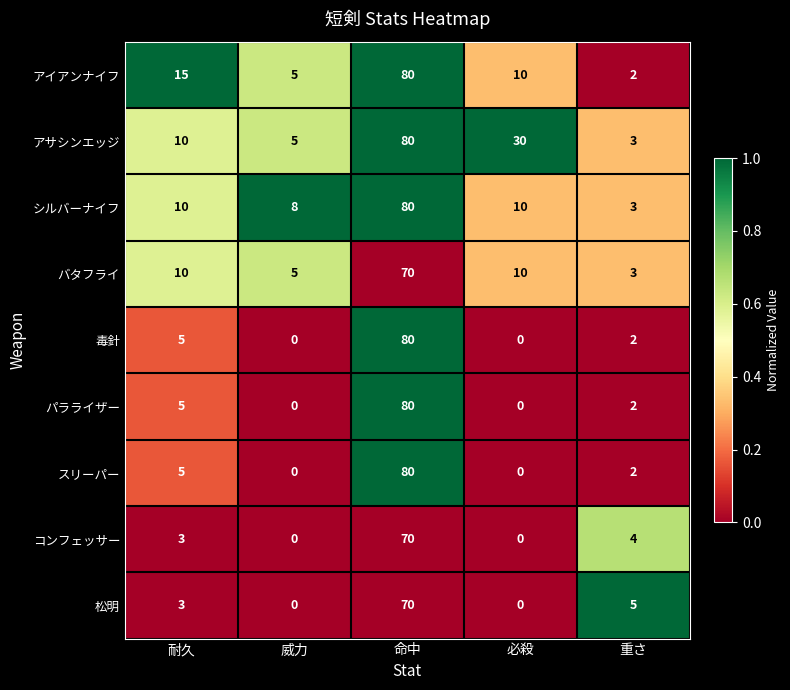

At which category is the sum across all series the highest?

命中